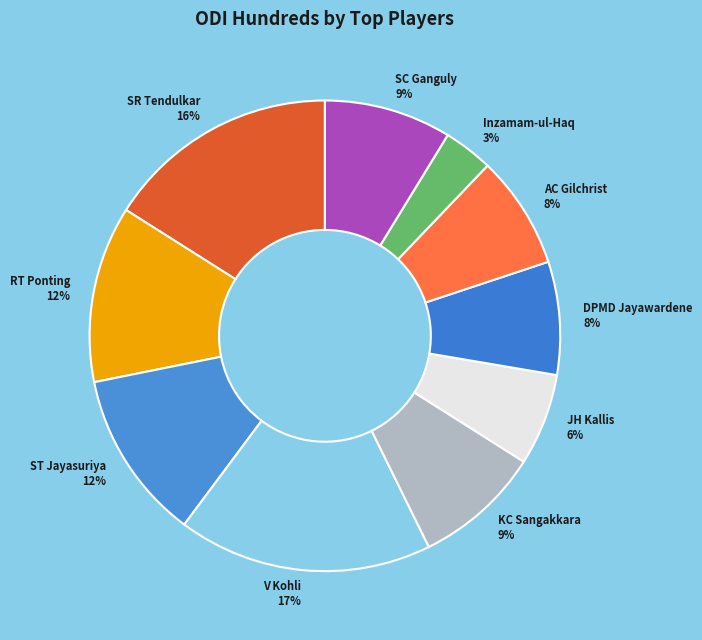

To the nearest percent, what portion does V Kohli represent?

17%